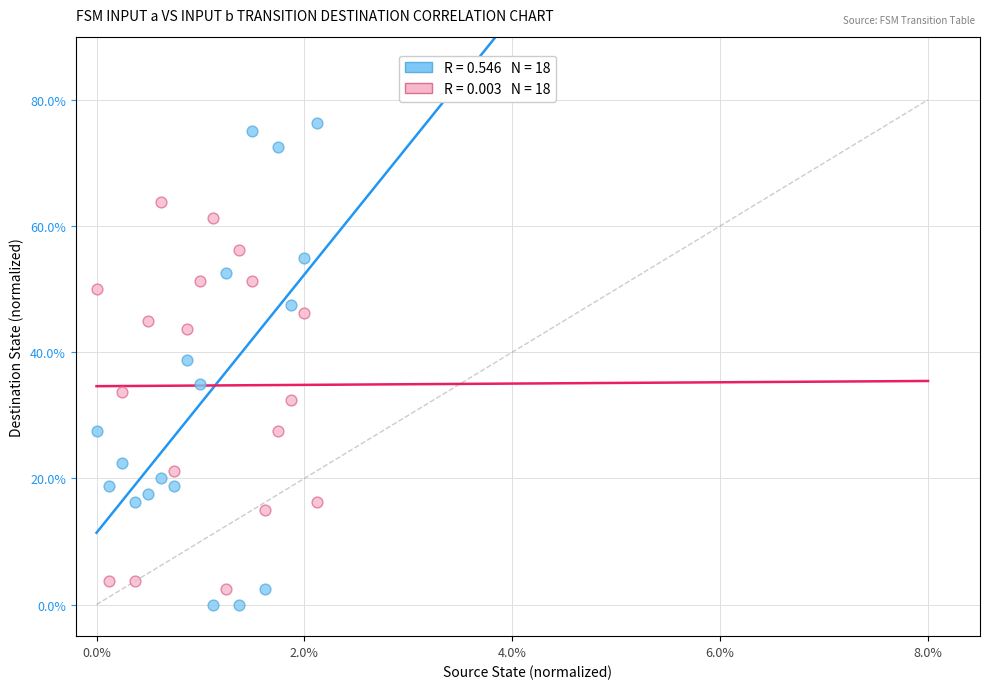

Across all data points, what is the range of X values (max minus min)?

2.1